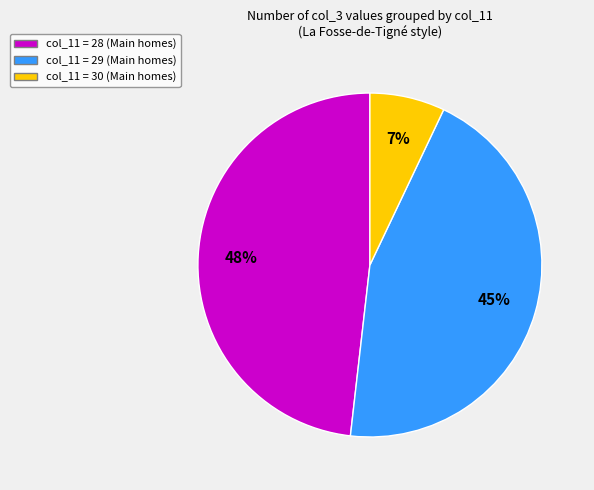

To the nearest percent, what is the average slice percentage?

33%